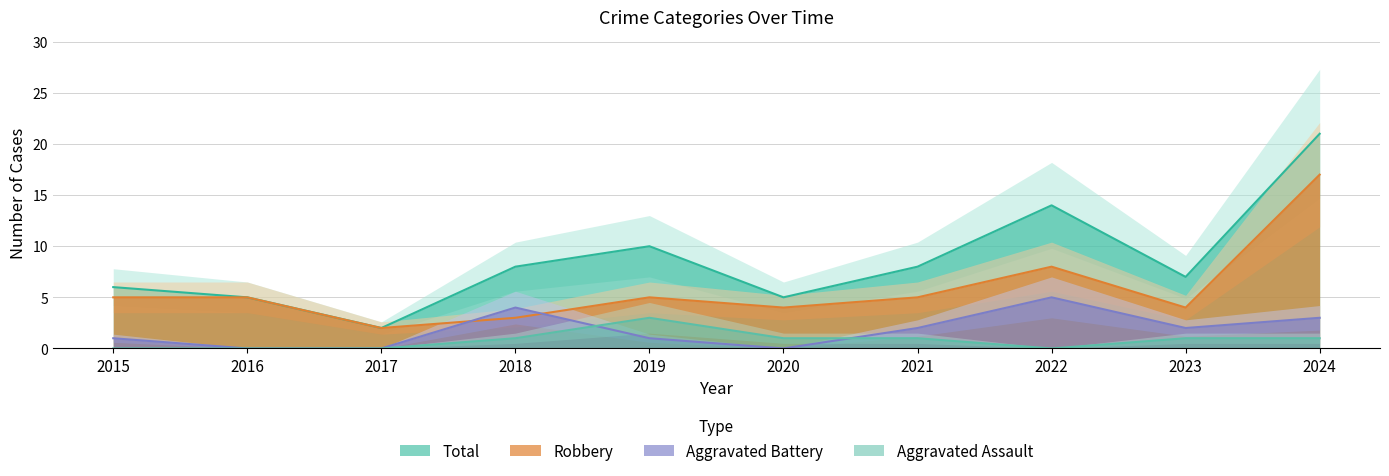

Is it true that Total equals 9 at 2022?

False